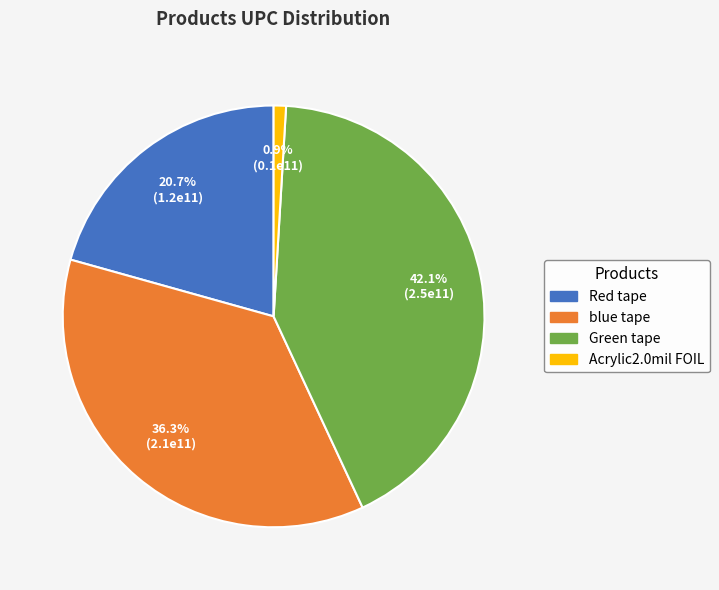

Which category has the smallest portion of the pie?

Acrylic2.0mil FOIL